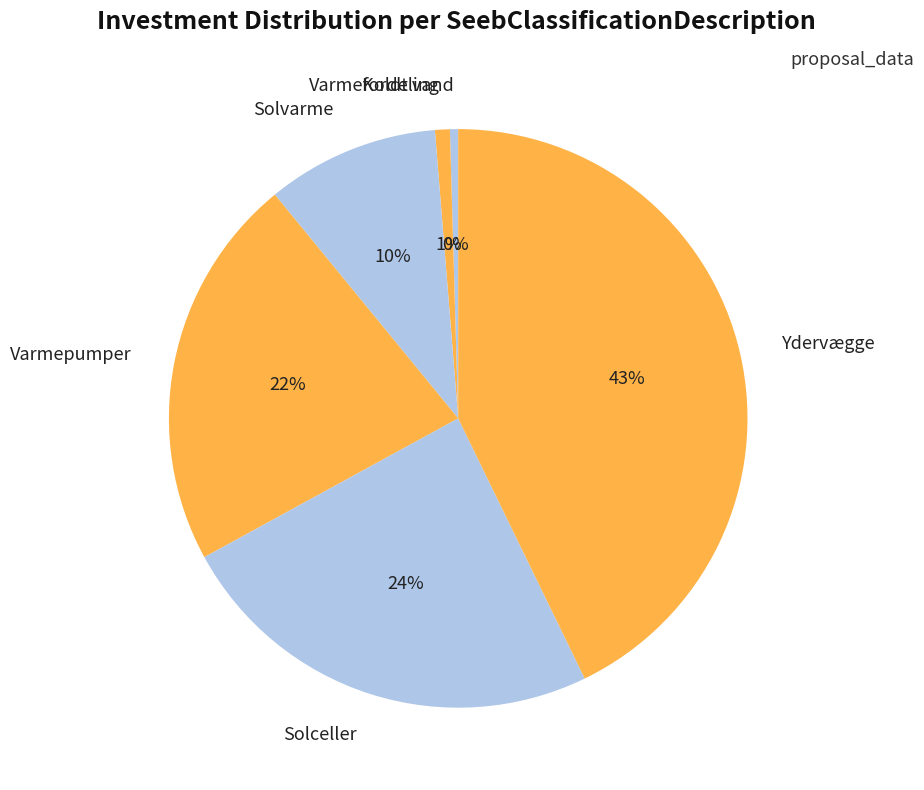

Which slice is the largest?

Ydervægge